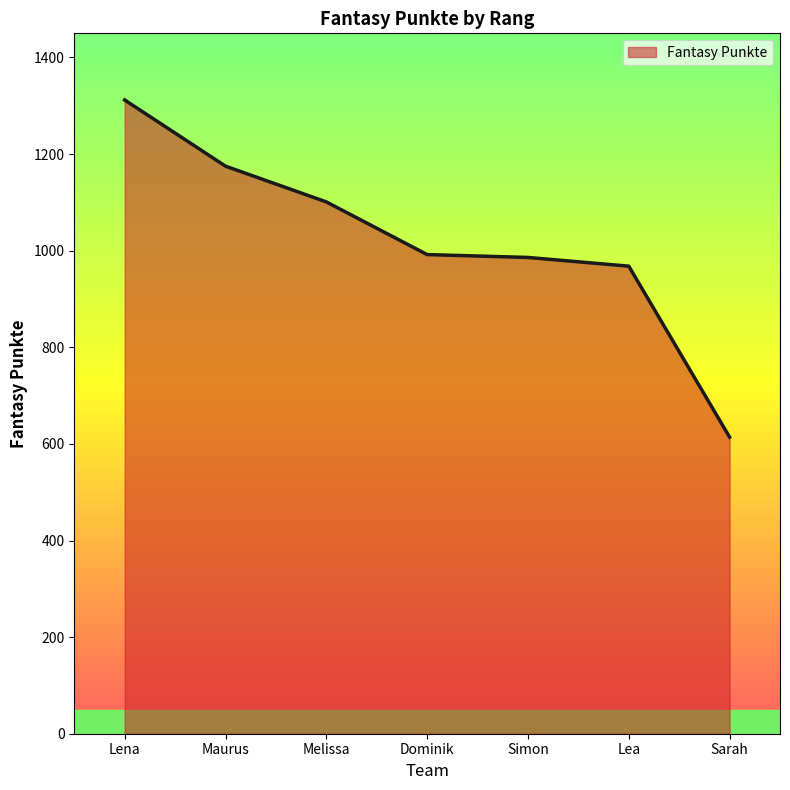

At which label is the value closest to 963?

Lea